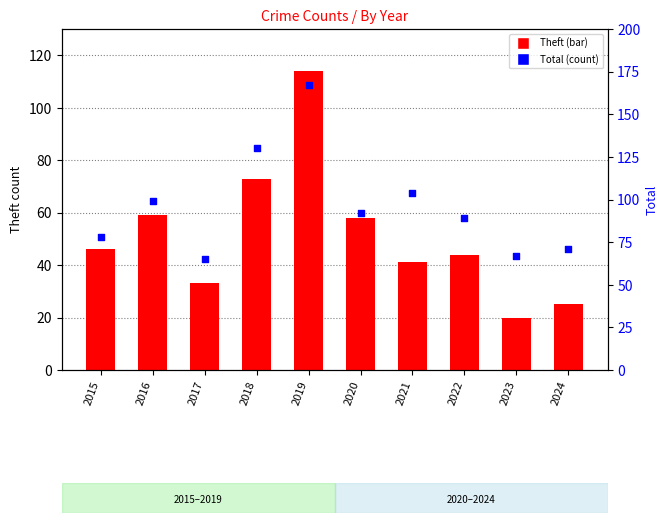

Which series contains the highest Y value?

Total